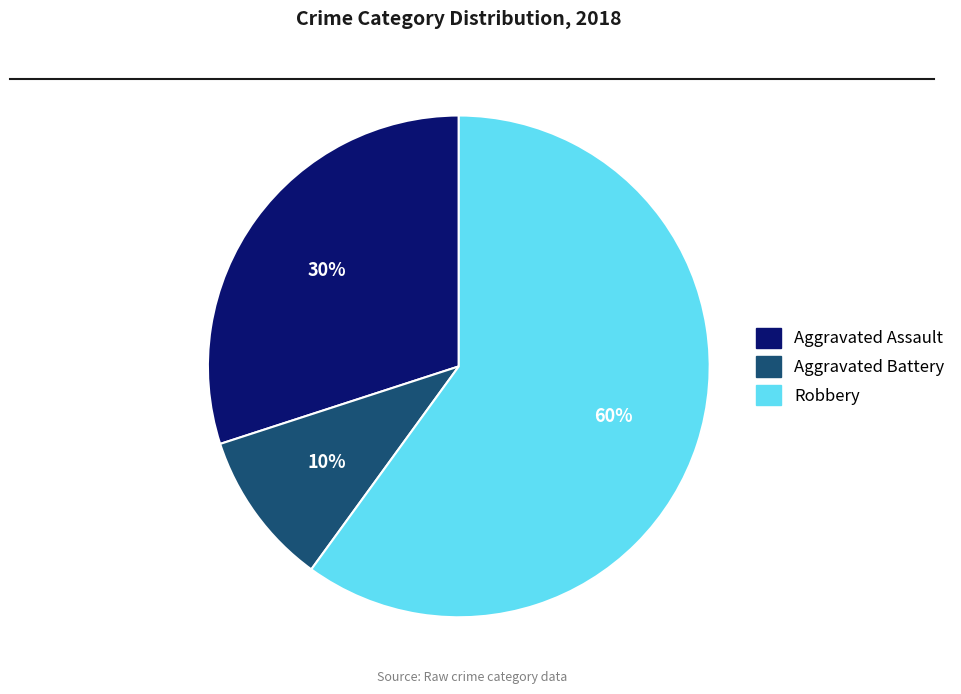

How many slices are in this pie chart?

3